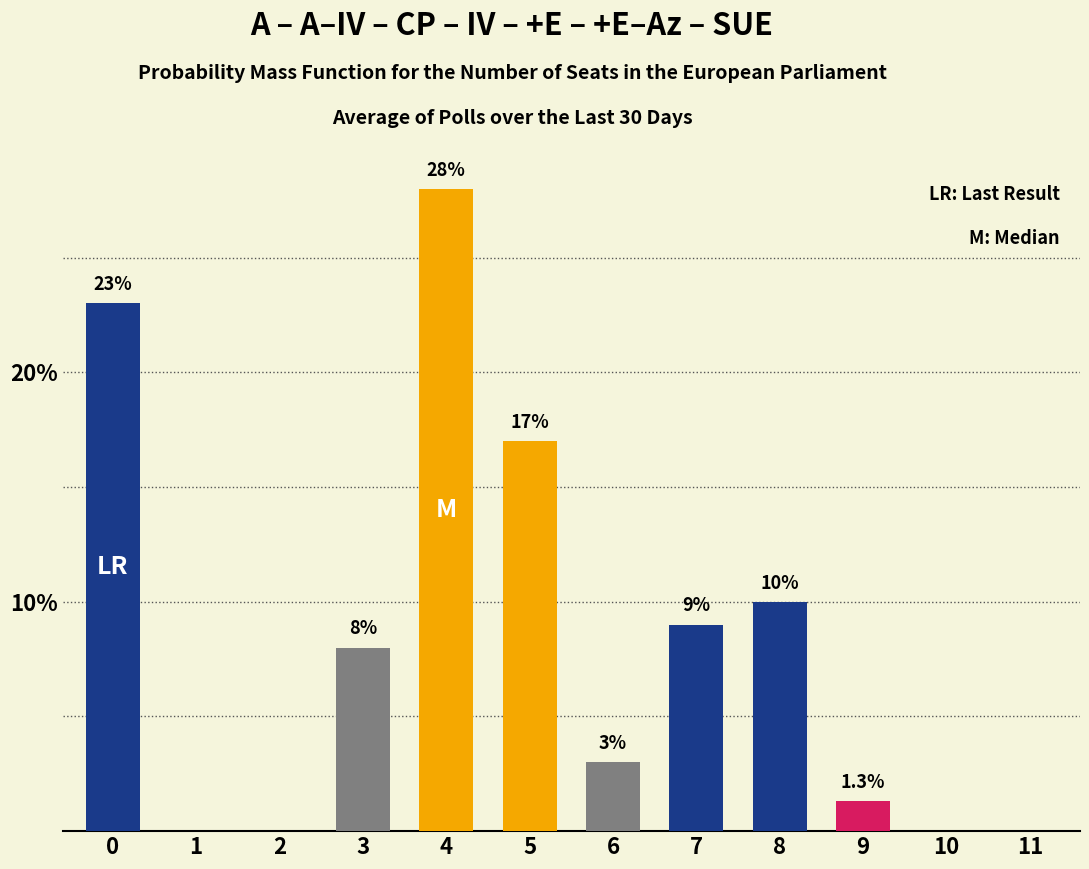

Reading left to right, what are all the values shown in this chart?

0=23.0	1=0.0	2=0.0	3=8.0	4=28.0	5=17.0	6=3.0	7=9.0	8=10.0	9=1.3	10=0.0	11=0.0